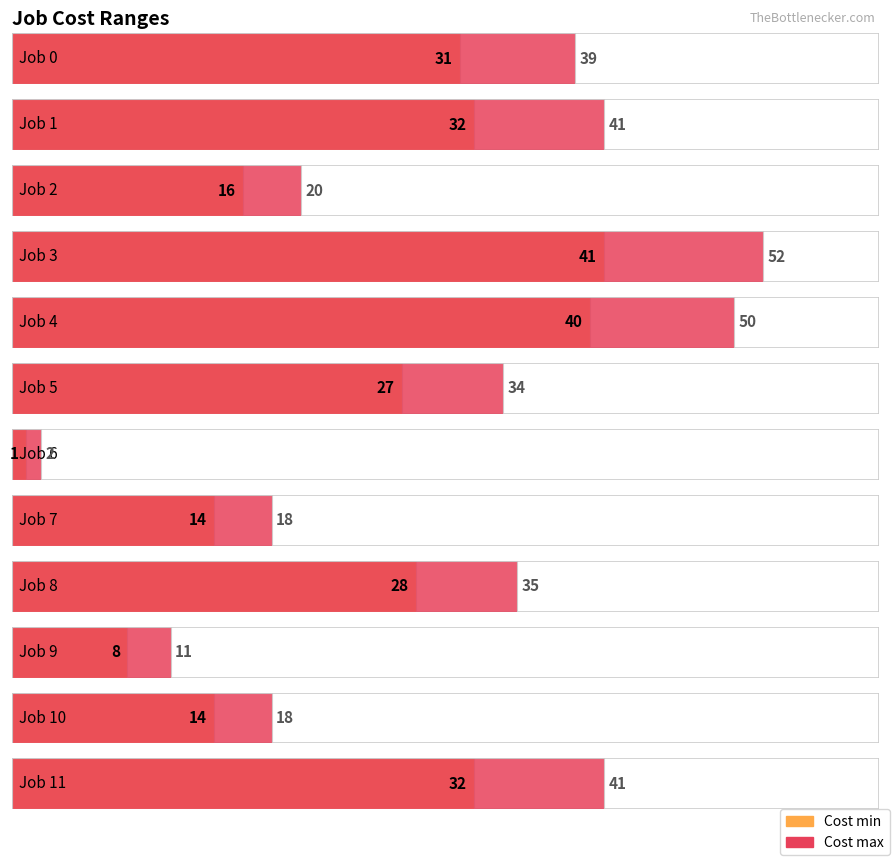

What is the difference between the maximum and minimum values in the Cost min series?

40